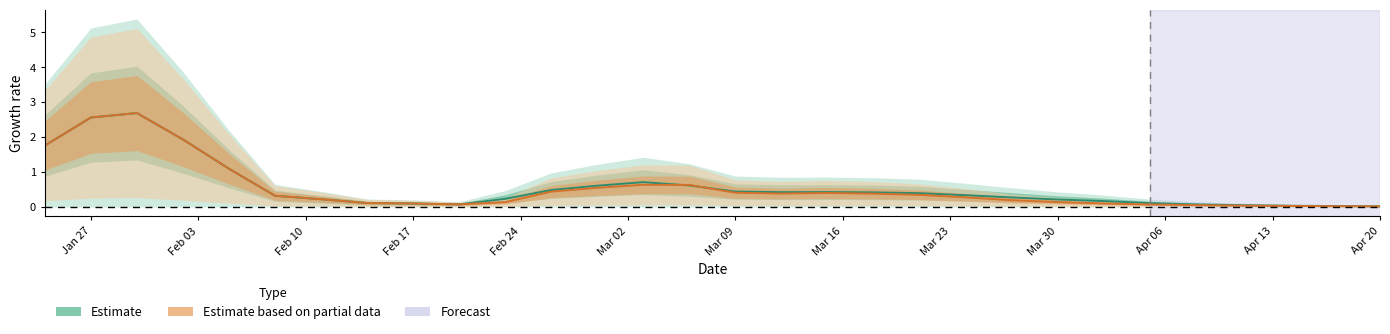

What is the difference between the second highest and second lowest values in the CH (Estimate) series?

2.5